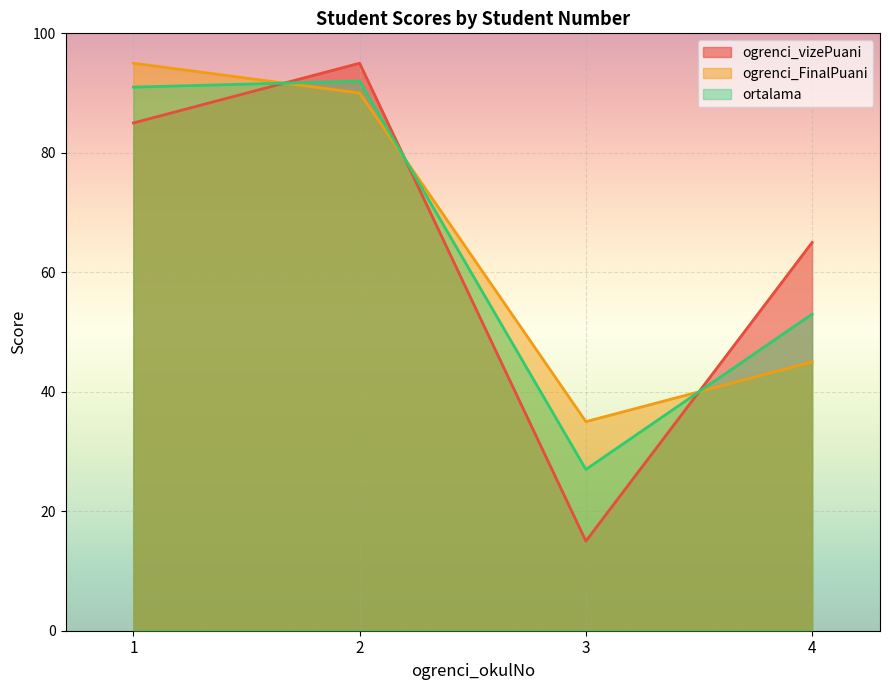

Reading left to right, list all the values displayed in this chart.

ogrenci_vizePuani: 85	95	15	65
ogrenci_FinalPuani: 95	90	35	45
ortalama: 91	92	27	53